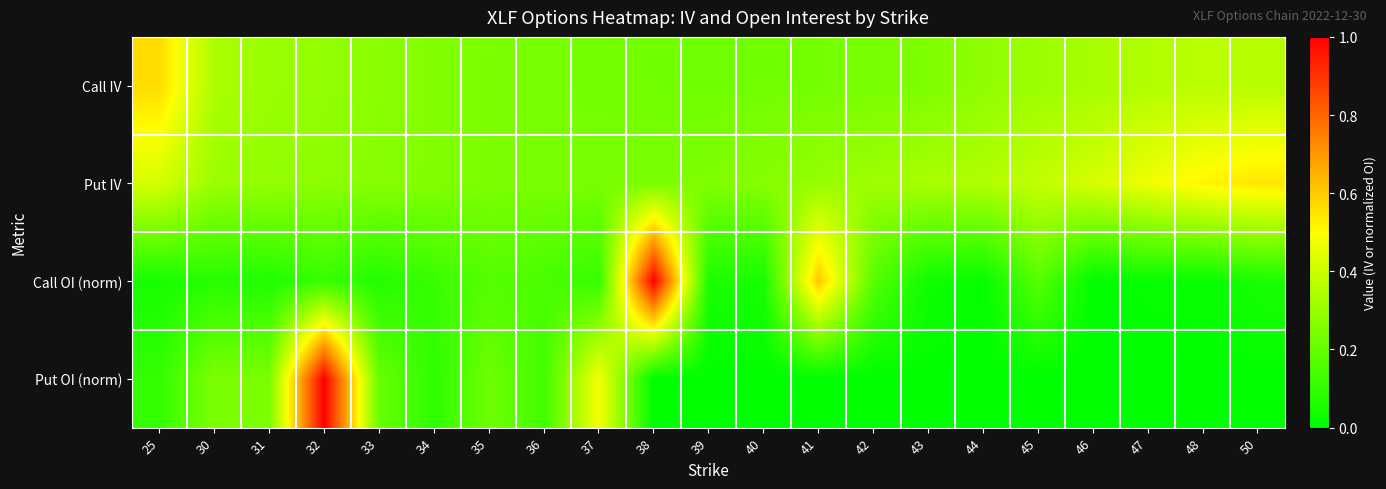

What is the total value across all series at 44?

0.6